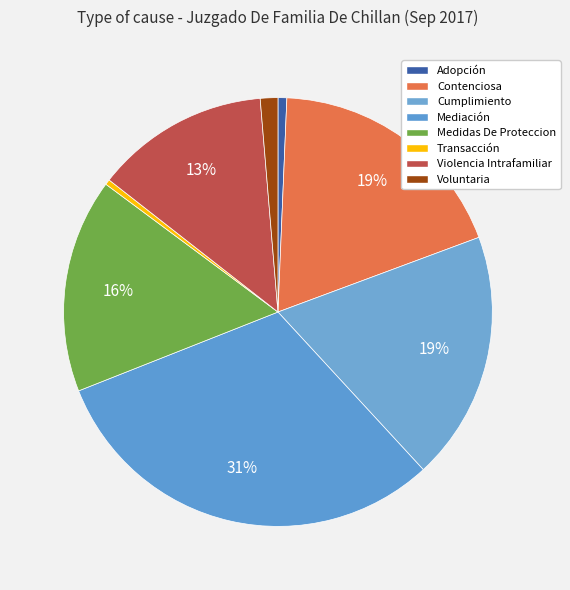

Does Mediación account for over 50% of the chart?

No